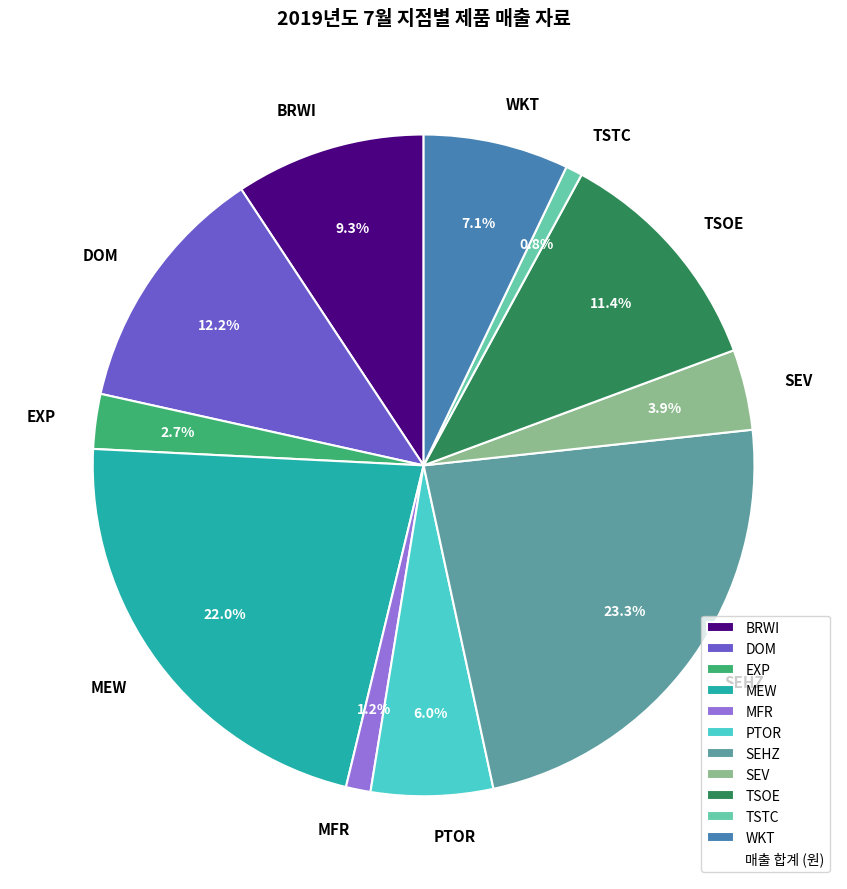

Which category has the biggest portion of the pie?

SEHZ